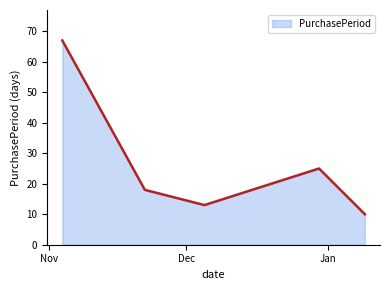

True or false: the data has more than 2 interior local peaks.

False